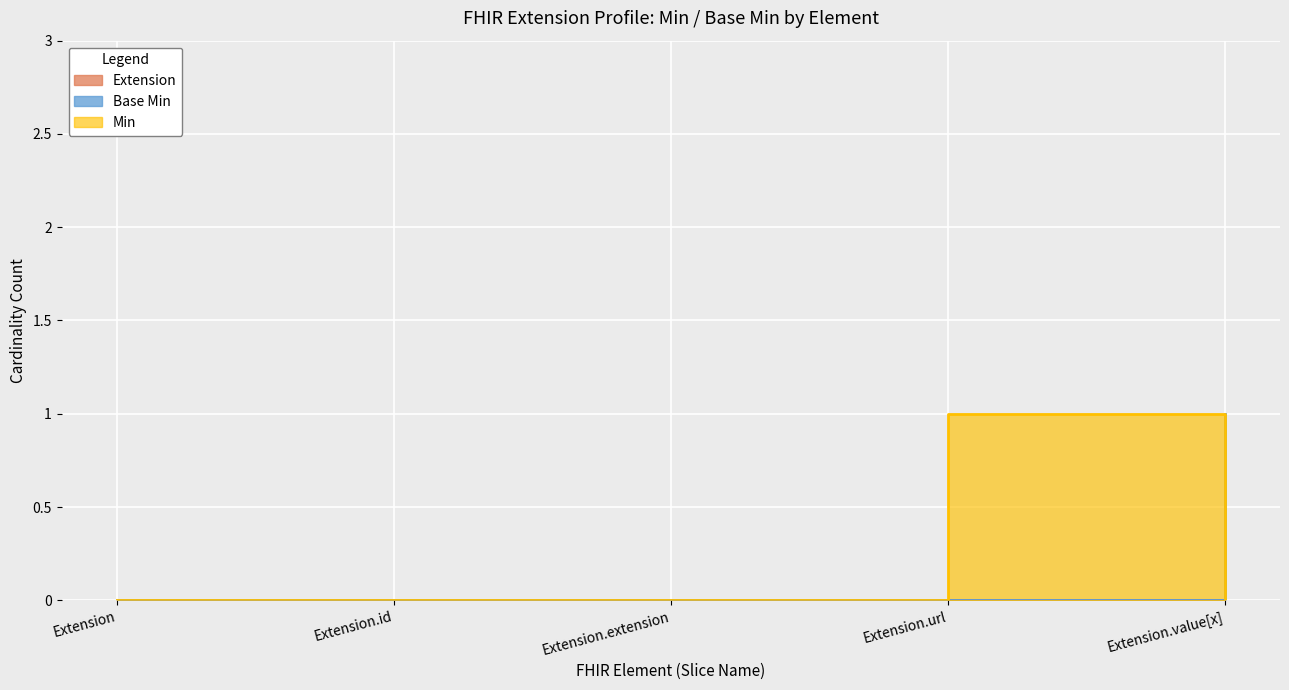

Where is the data nearest to the value 0?

Extension